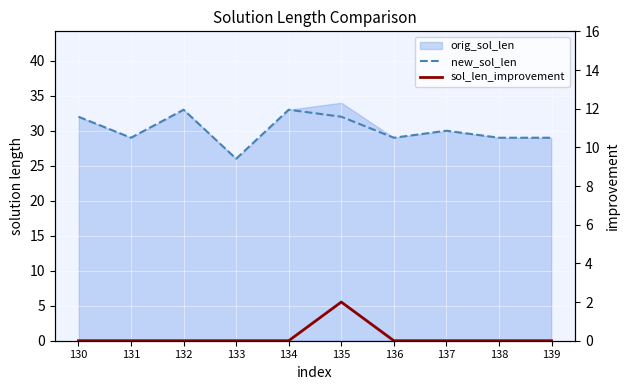

True or false: new_sol_len has more than 0 points higher than both neighbors.

True